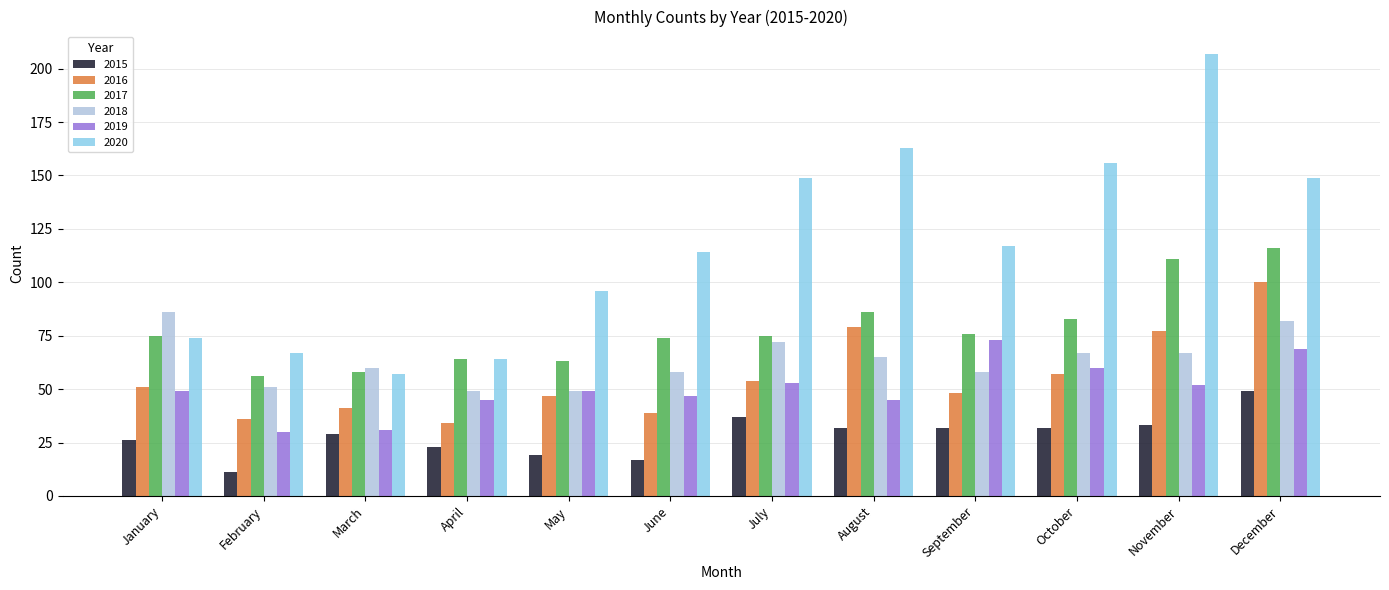

What is the sum of all 2017 values?

937